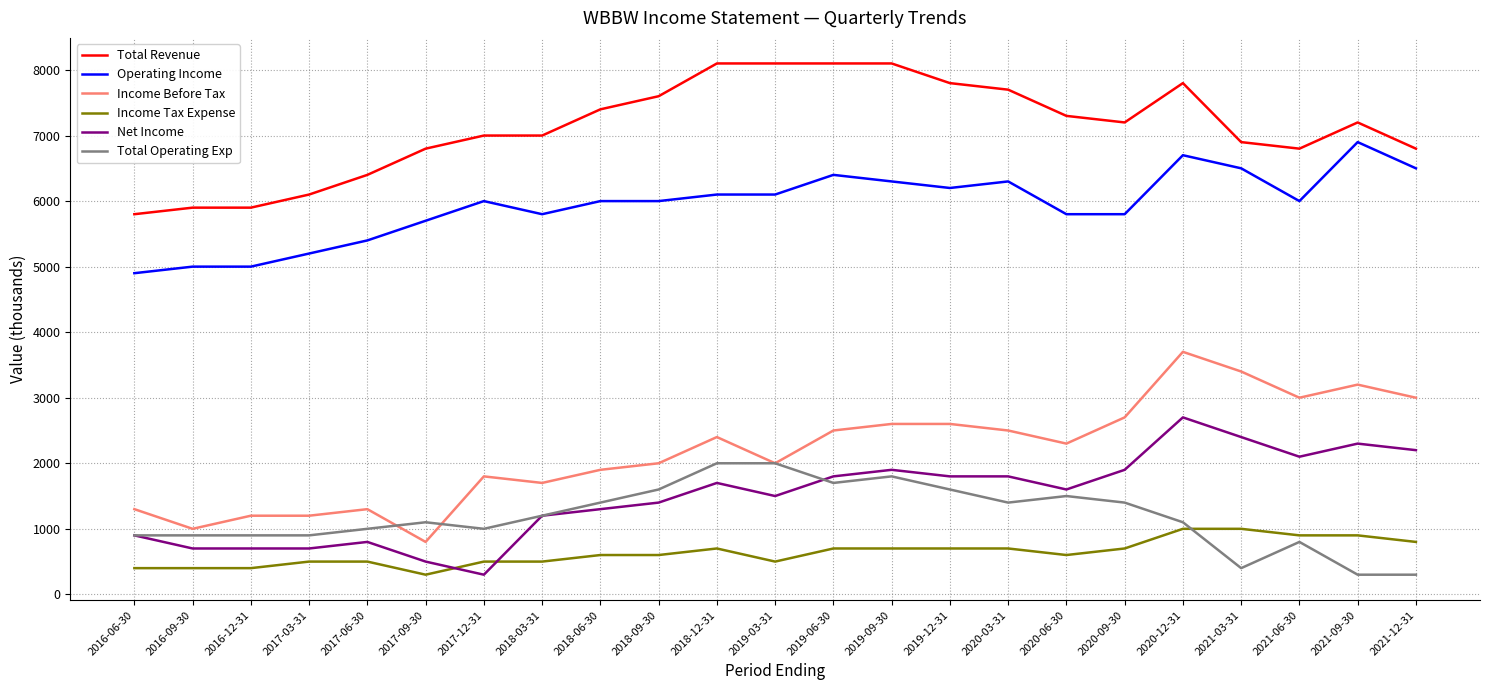

Where does the Net Income series first go above 1600?

2018-12-31